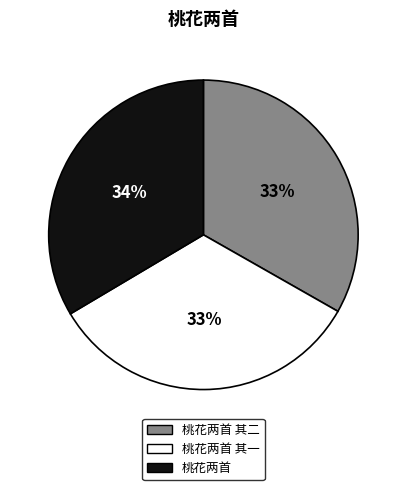

How many segments does this pie chart have?

3